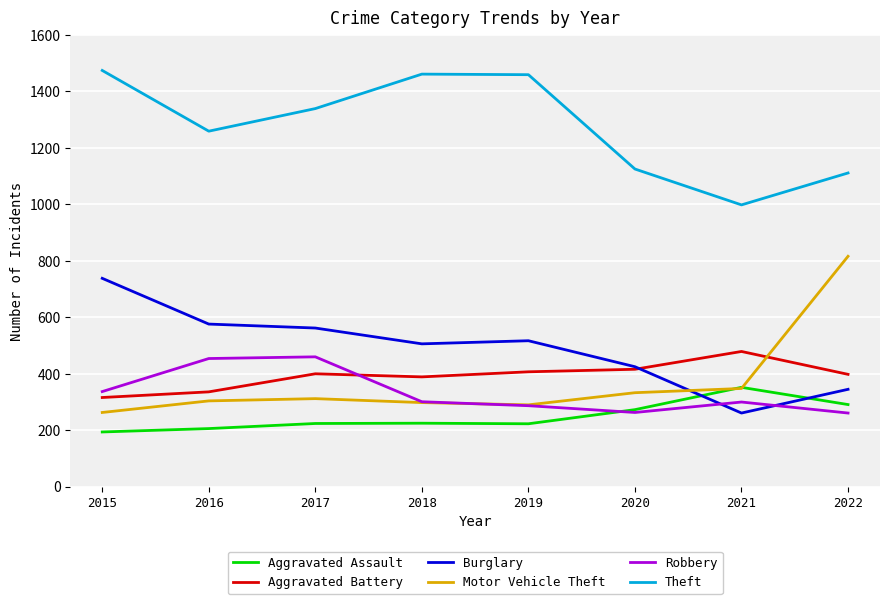

How many values in the Aggravated Battery series are below 400?

4